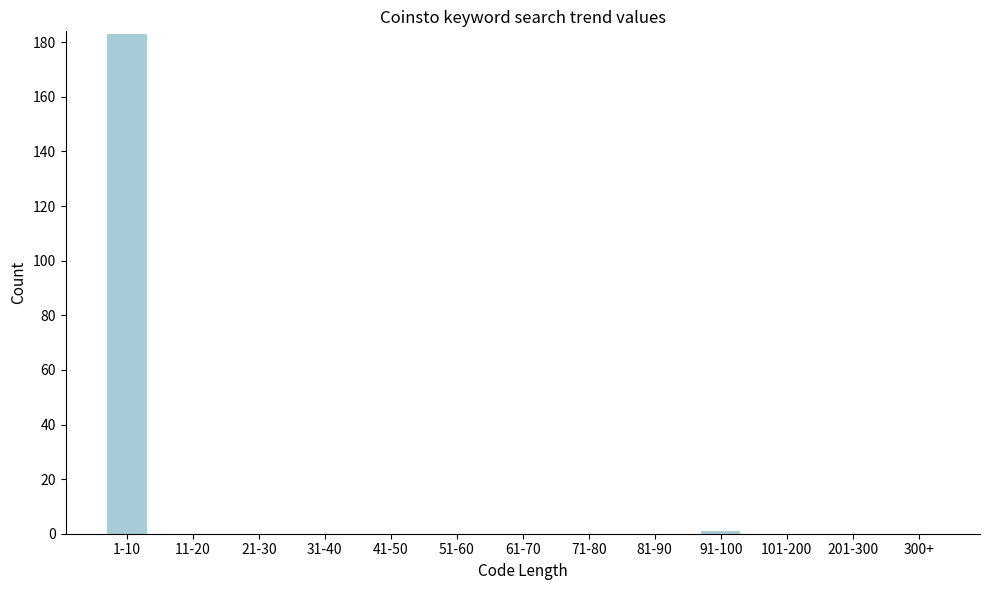

Reading left to right, extract all data points from this chart.

1-10=183	11-20=0	21-30=0	31-40=0	41-50=0	51-60=0	61-70=0	71-80=0	81-90=0	91-100=1	101-200=0	201-300=0	300+=0